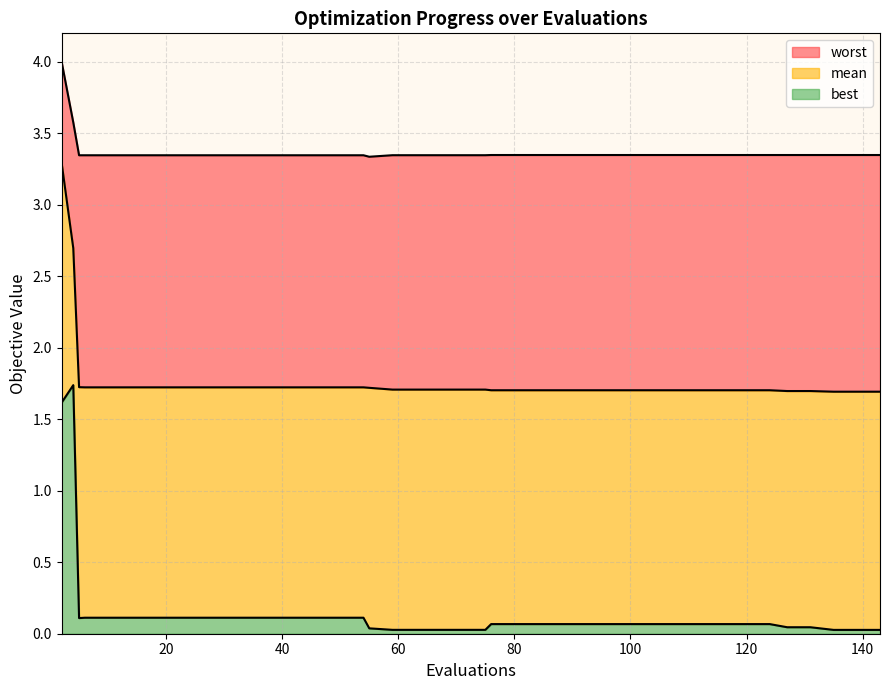

True or false: worst and mean cross at least once.

False